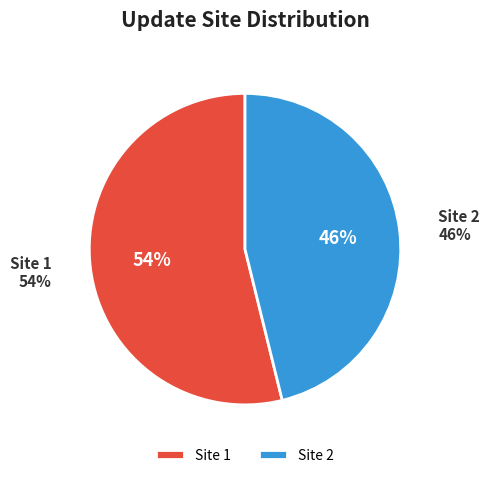

What percentage is NOT represented by 1?

46.2%